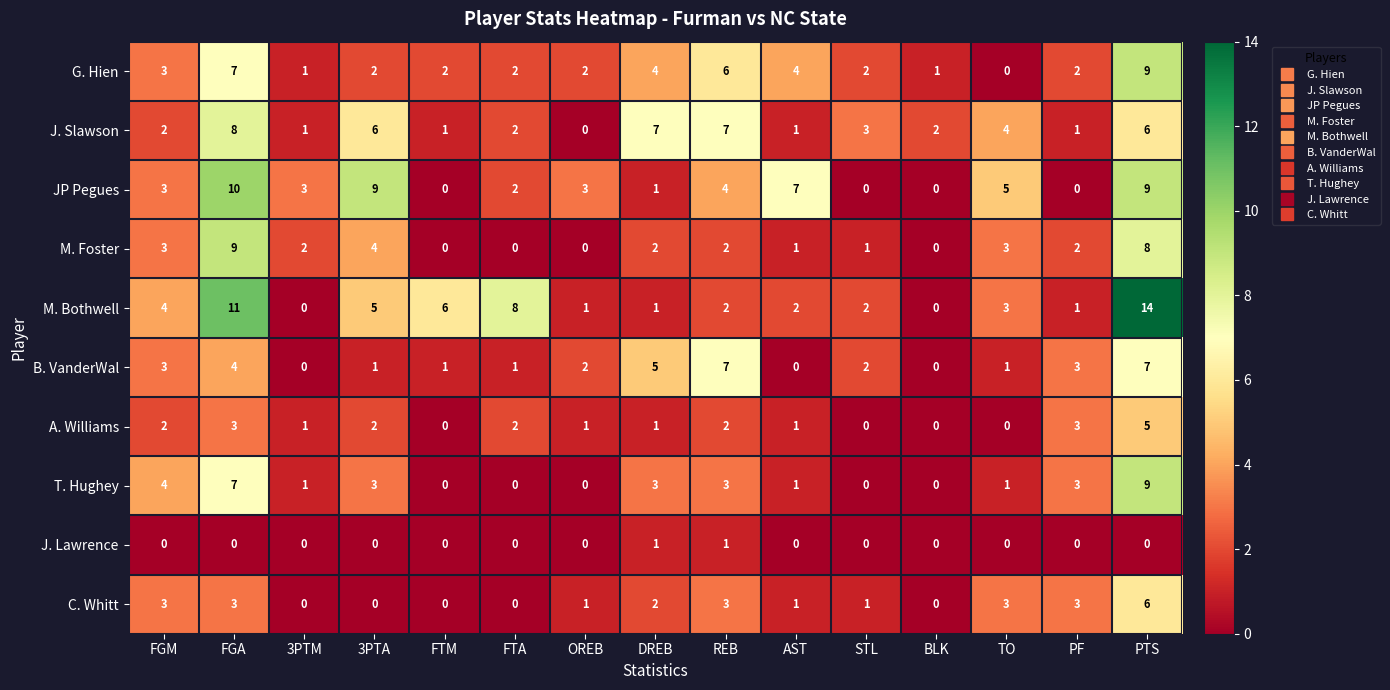

What is the difference between the highest and lowest values at STL?

3